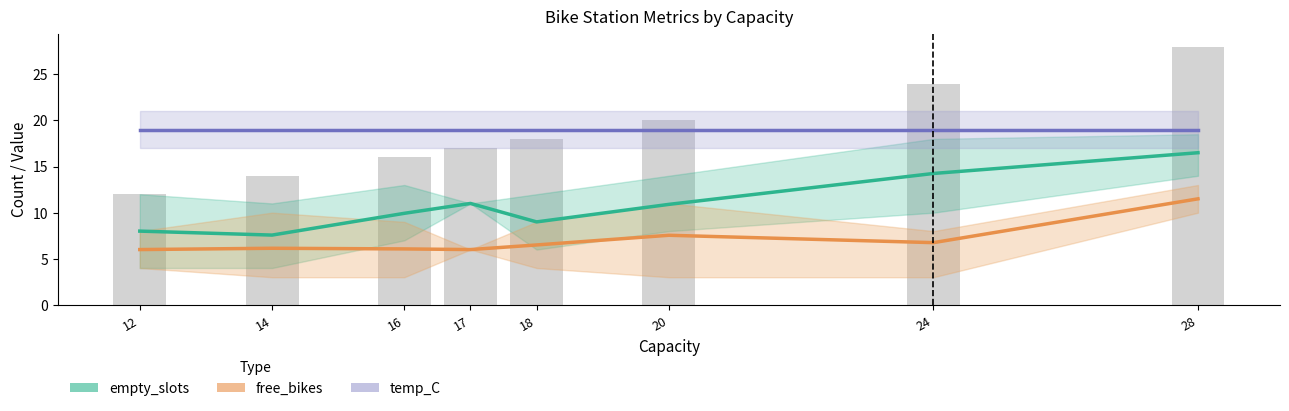

Reading left to right, what are all the values shown in this chart?

empty_slots: 12=8.0	14=7.6	16=9.9	17=11.0	18=9.0	20=10.9	24=14.2	28=16.5
free_bikes: 12=6.0	14=6.1	16=6.1	17=6.0	18=6.5	20=7.5	24=6.8	28=11.5
temp_C: 12=19.0	14=19.0	16=19.0	17=19.0	18=19.0	20=19.0	24=19.0	28=19.0